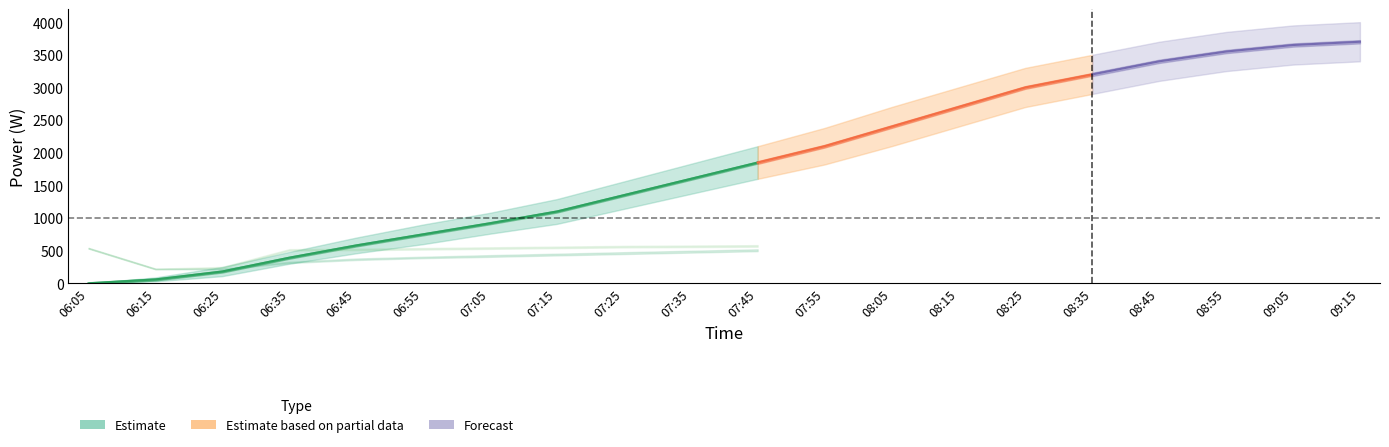

Where does the data first go above 750?

07:05